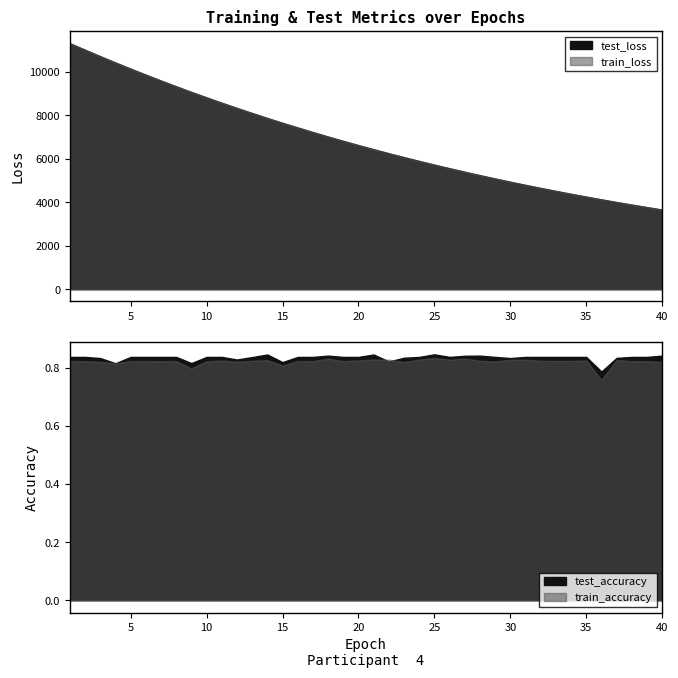

Which series changed the most between 3 and 36?

train_loss